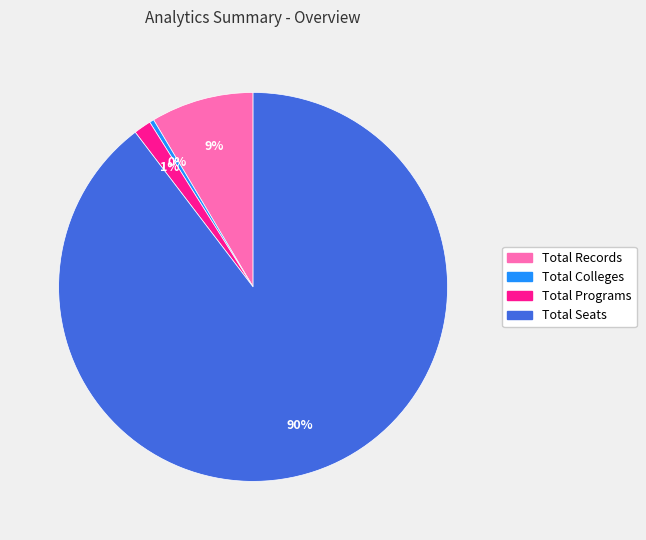

Which slice represents more than half of the pie?

Total Seats